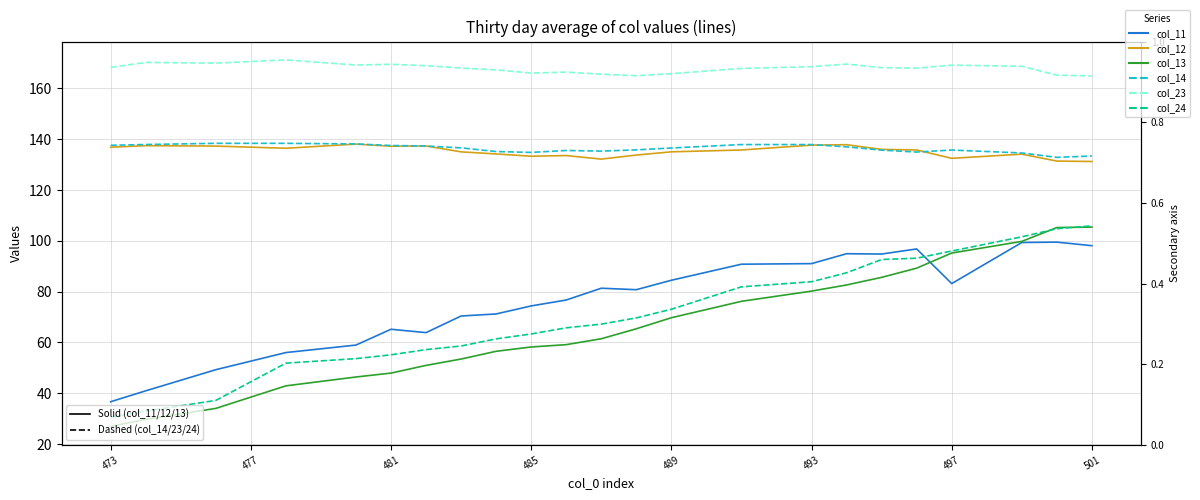

What is the difference between the maximum and minimum values in the col_12 series?

6.8